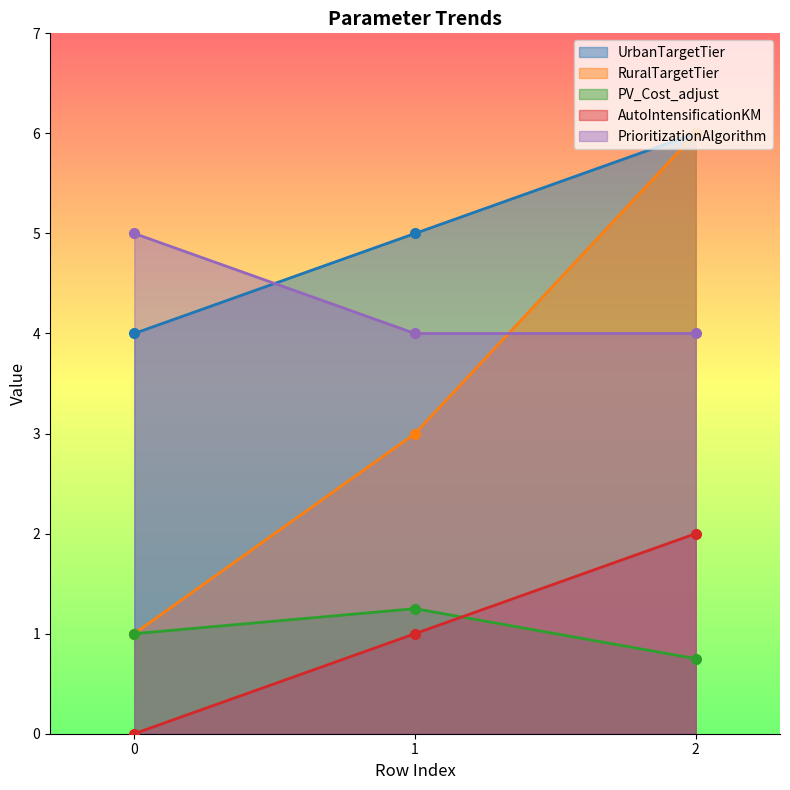

What value does the PV_Cost_adjust series have at 0?

1.0